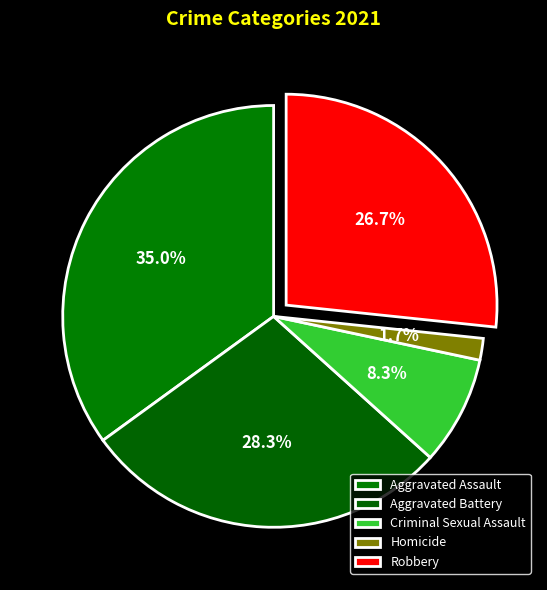

To the nearest percent, what is the difference between the Homicide and Aggravated Battery slice percentages?

27%